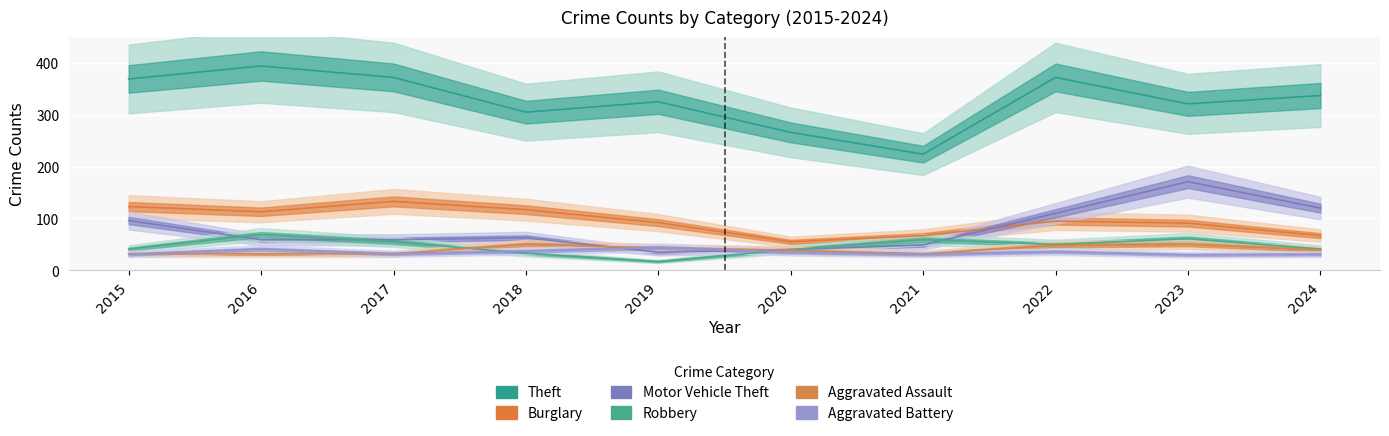

How many values in the Motor Vehicle Theft series are below 63?

5